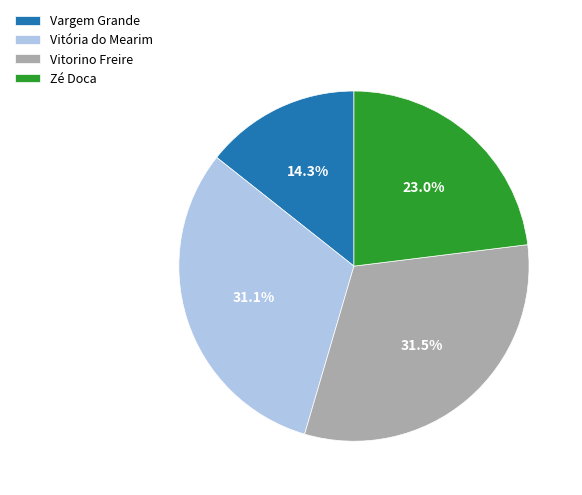

Which slice is the smallest?

Vargem Grande